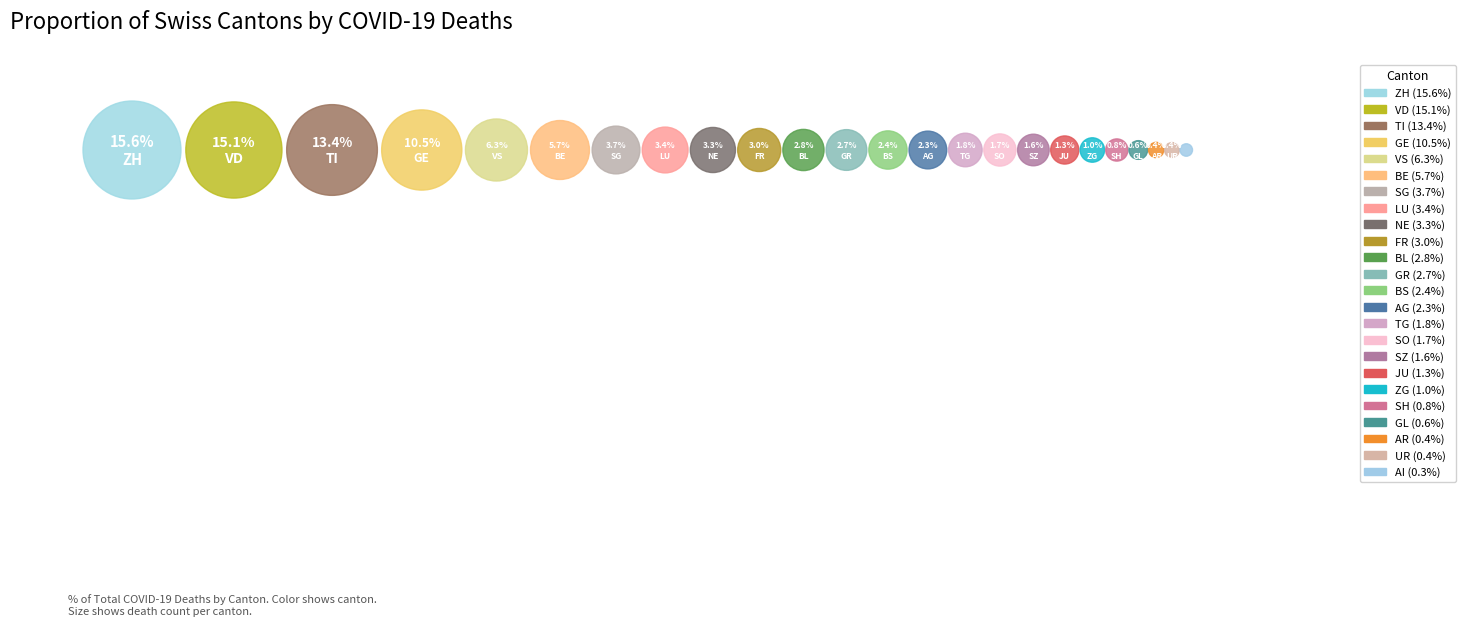

Rank the categories by value from highest to lowest.

ZH, VD, TI, GE, VS, BE, SG, LU, NE, FR, BL, GR, BS, AG, TG, SO, SZ, JU, ZG, SH, GL, AR, UR, AI